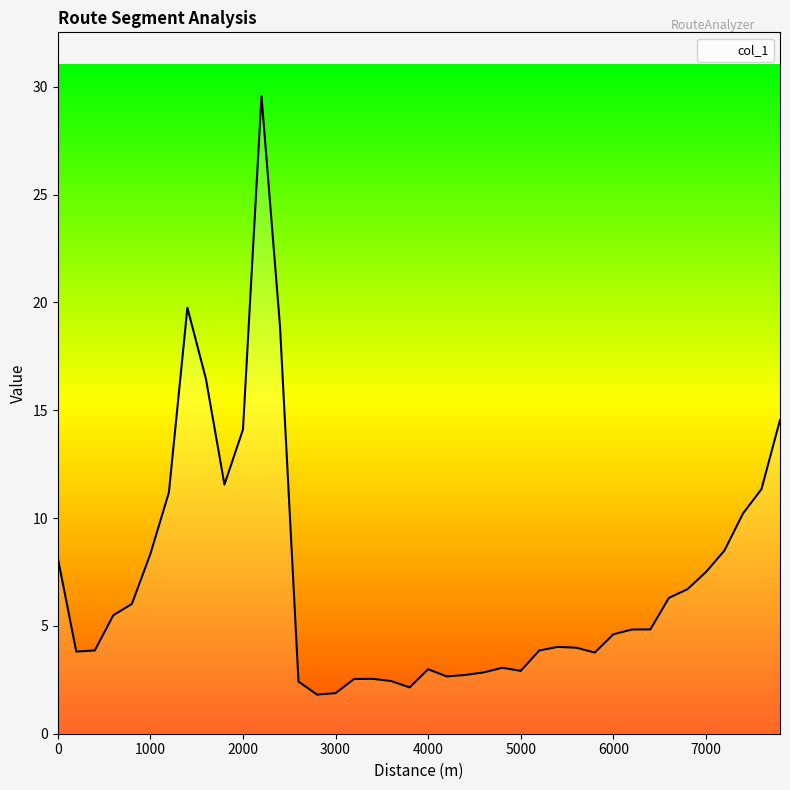

What is the difference between the maximum and minimum values?

27.8